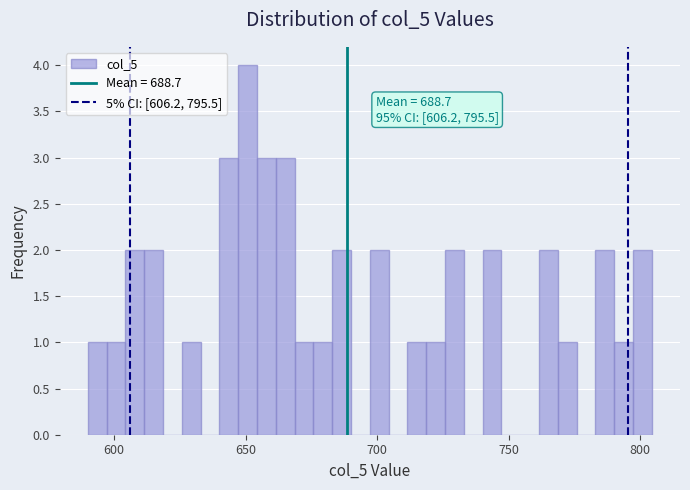

Around what value on the x-axis is the tallest bar? Give the approximate position of its centre, as read against the axis.

650